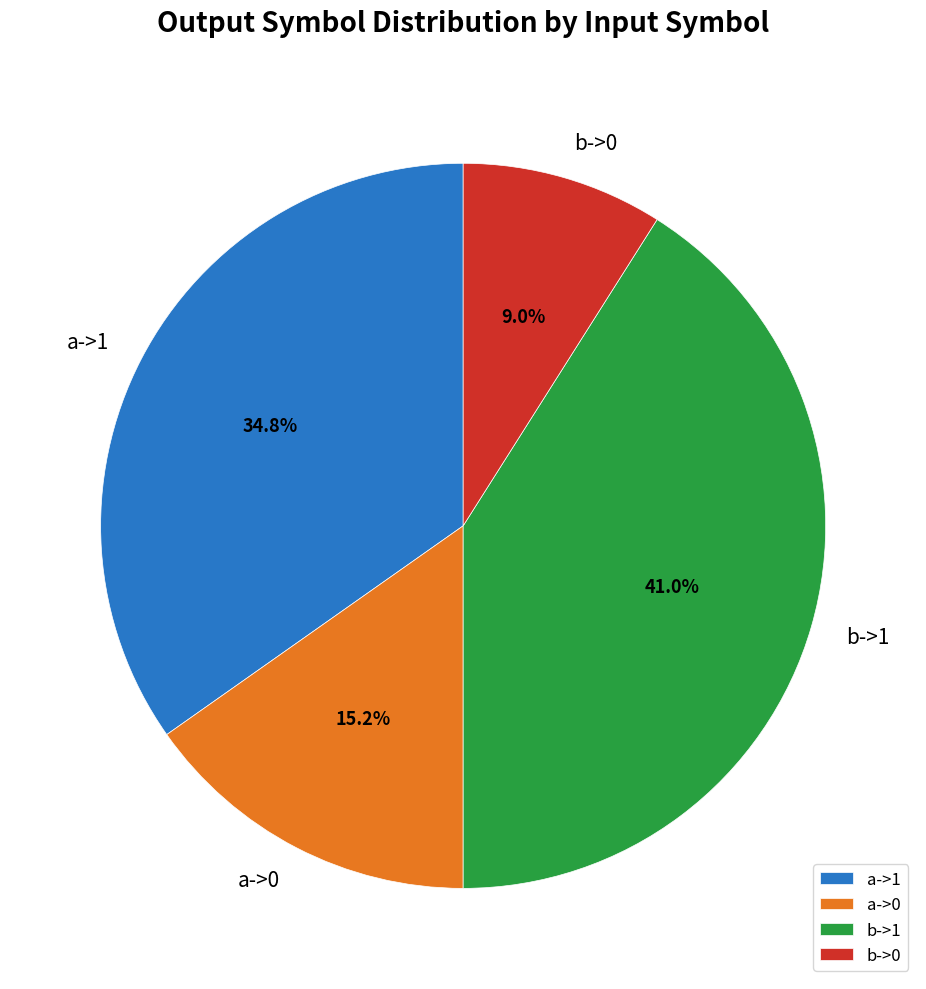

Count the number of slices in the pie.

4